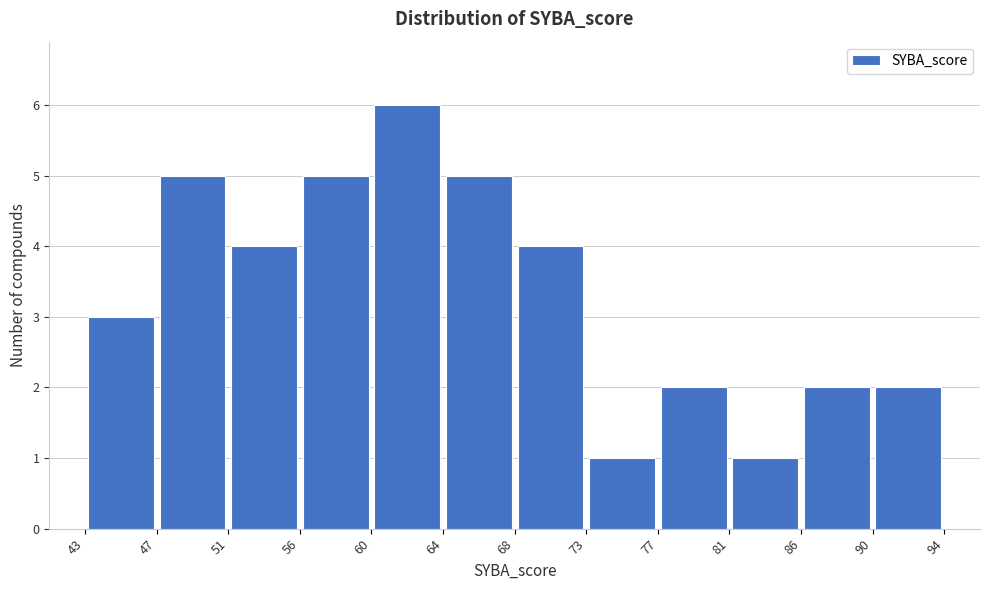

How tall is the bar that spans 51 to 56 on the x-axis? The values are not printed on the chart, so give them approximately, as read against the axis.

4